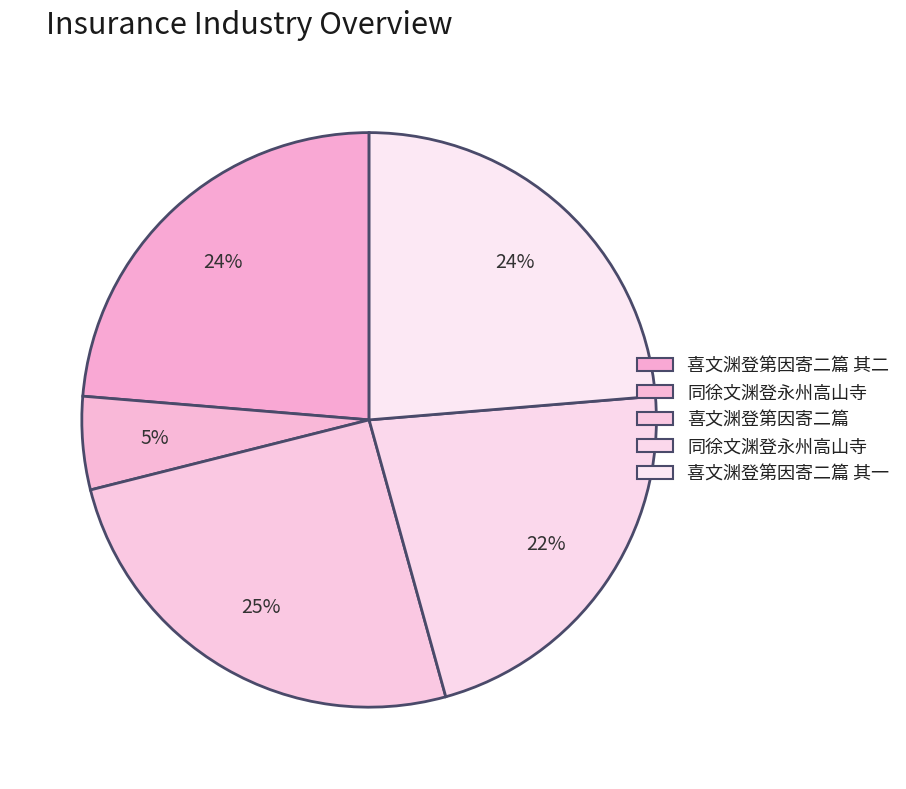

How many slices are in this pie chart?

5